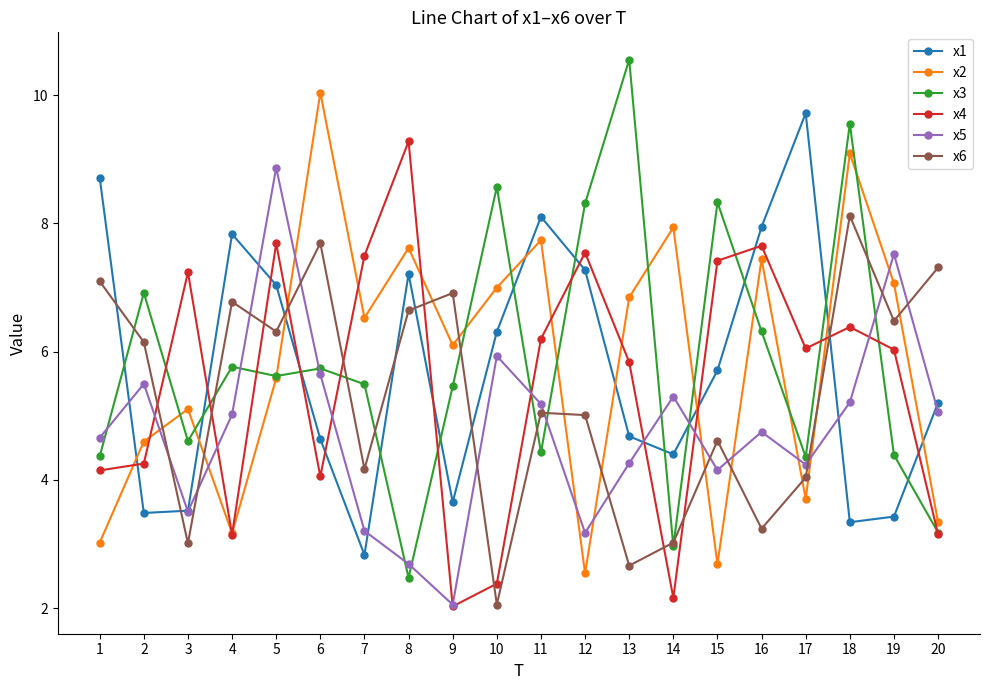

Rank the series at 18 from highest to lowest value.

x3, x2, x6, x4, x5, x1